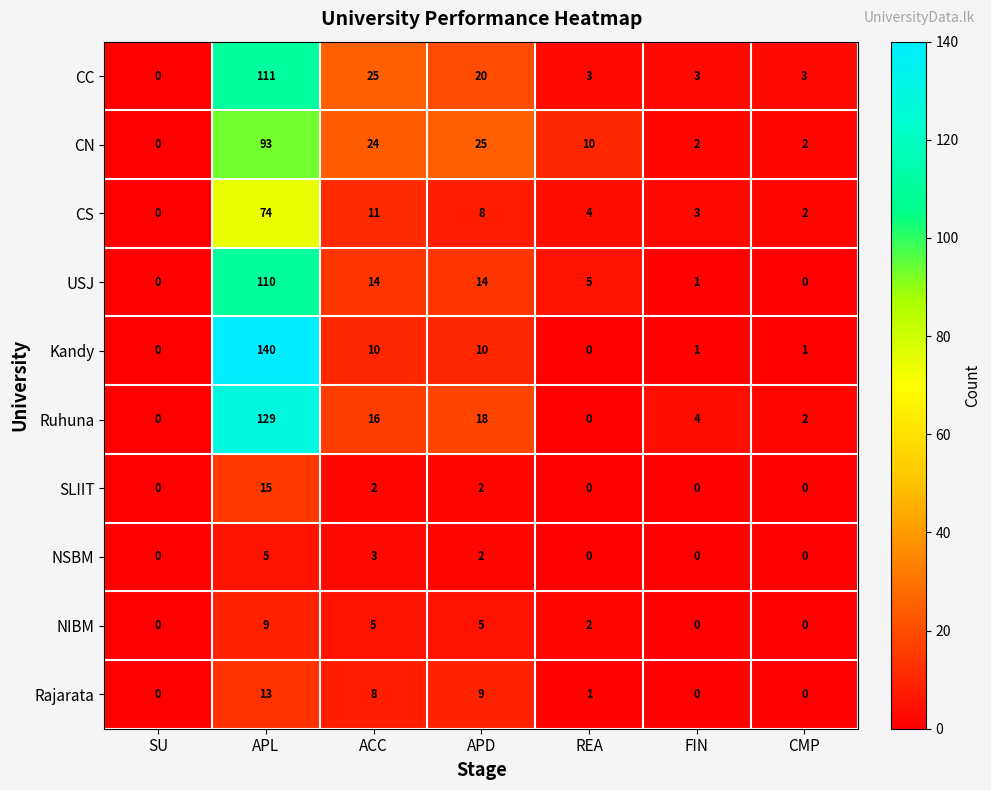

Is it true that CS equals 31 at SU?

False